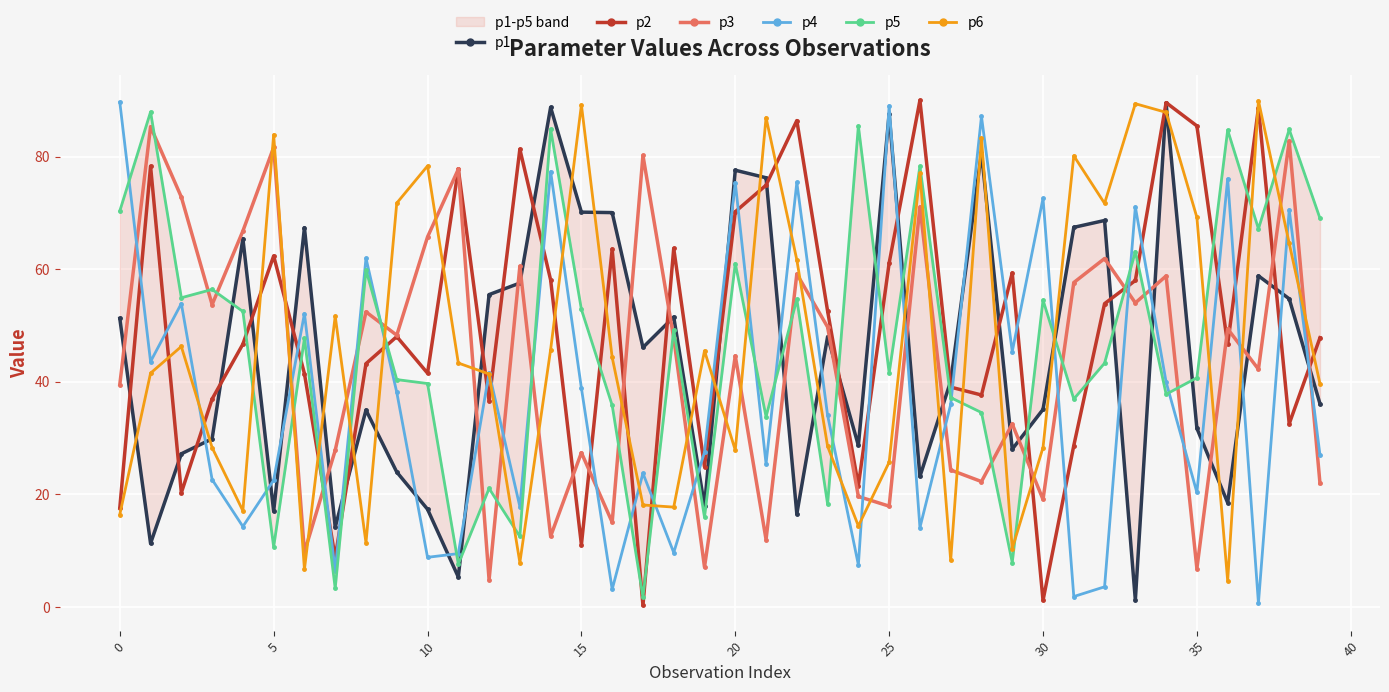

Reading left to right, list all the values displayed in this chart.

p1: 51.3	11.3	27.2	29.9	65.4	17.0	67.4	14.2	35.0	24.0	17.4	5.3	55.5	57.5	88.8	70.1	70.1	46.1	51.5	17.9	77.6	76.2	16.5	48.0	28.7	87.6	23.2	40.1	80.7	28.0	35.1	67.4	68.7	1.2	89.5	31.7	18.5	58.8	54.7	36.1
p2: 17.6	78.3	20.3	36.9	46.7	62.4	41.5	8.7	43.2	48.0	41.5	77.8	36.6	81.3	58.1	11.1	63.6	0.3	63.7	24.9	70.2	74.9	86.4	52.6	21.6	61.1	90.0	39.0	37.6	59.3	1.2	28.7	53.9	58.0	89.6	85.5	46.6	88.7	32.5	47.8
p3: 39.5	85.3	72.8	53.7	66.8	81.7	9.7	27.8	52.4	48.3	65.7	77.8	4.8	60.5	12.6	27.4	15.0	80.2	47.8	7.1	44.6	12.0	59.2	49.7	19.6	17.9	71.1	24.3	22.3	32.5	19.1	57.6	61.9	54.0	58.8	6.8	49.4	42.2	82.8	21.9
p4: 89.7	43.6	53.9	22.6	14.3	22.5	52.1	6.4	62.0	38.1	8.8	9.5	41.6	17.8	77.3	38.9	3.1	23.7	9.7	27.5	75.4	25.4	75.4	34.0	7.5	89.0	14.1	36.0	87.2	45.4	72.6	1.8	3.6	71.1	39.9	20.3	76.0	0.7	70.6	27.0
p5: 70.3	88.0	54.9	56.4	52.5	10.7	47.7	3.3	59.9	40.4	39.7	7.6	21.1	12.5	84.9	52.9	35.8	1.7	49.2	15.9	61.0	33.8	54.7	18.2	85.5	41.5	78.3	37.2	34.5	7.9	54.5	36.9	43.3	63.1	37.8	40.7	84.7	67.2	84.8	69.0
p6: 16.4	41.5	46.3	28.3	17.1	83.9	6.7	51.7	11.4	71.8	78.3	43.3	41.4	7.9	45.7	89.2	44.3	18.1	17.7	45.5	27.9	86.9	61.7	28.5	14.4	25.7	77.1	8.3	83.3	10.4	28.3	80.2	71.7	89.4	87.9	69.2	4.6	89.9	64.6	39.6